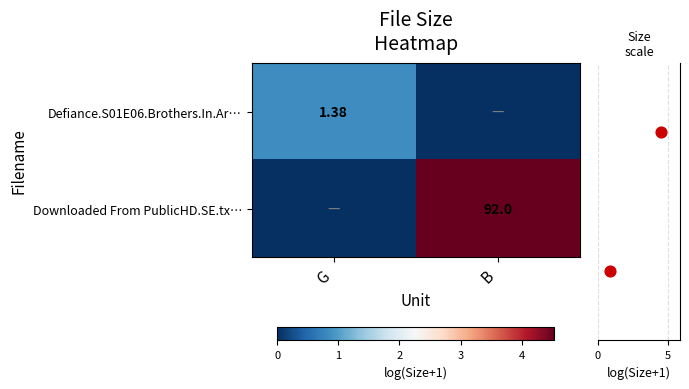

Is the value of Downloaded From PublicHD.SE.tx… at B greater than the value of Defiance.S01E06.Brothers.In.Ar… at G?

Yes